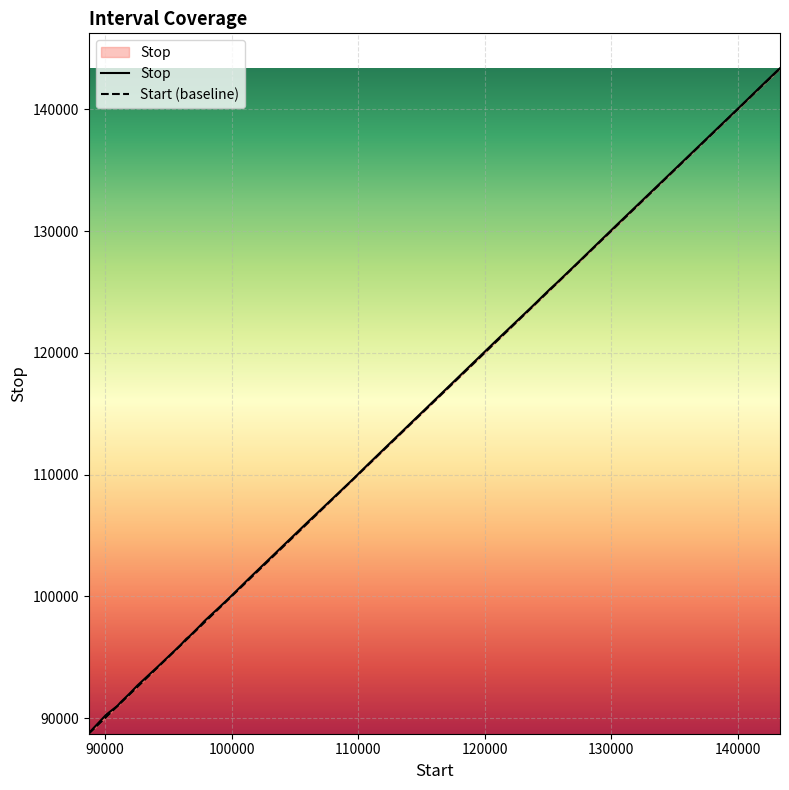

Rank the series by their average value, from highest to lowest.

Stop, Start (baseline)